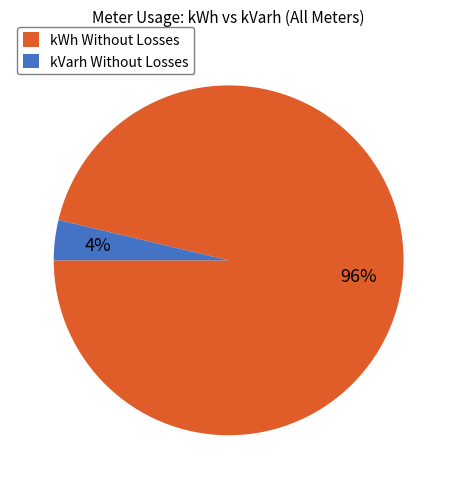

Is there a majority slice in this chart?

Yes